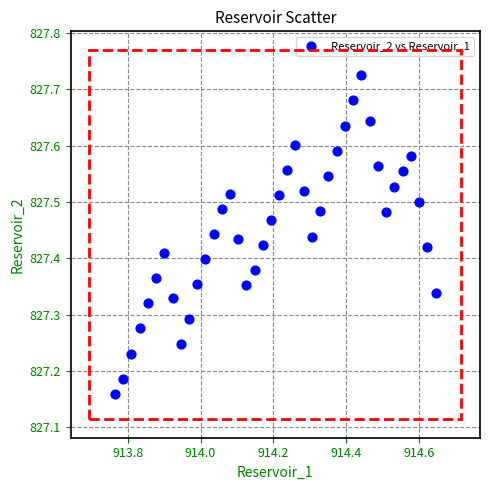

What is the range of Y values (max minus min)?

0.6